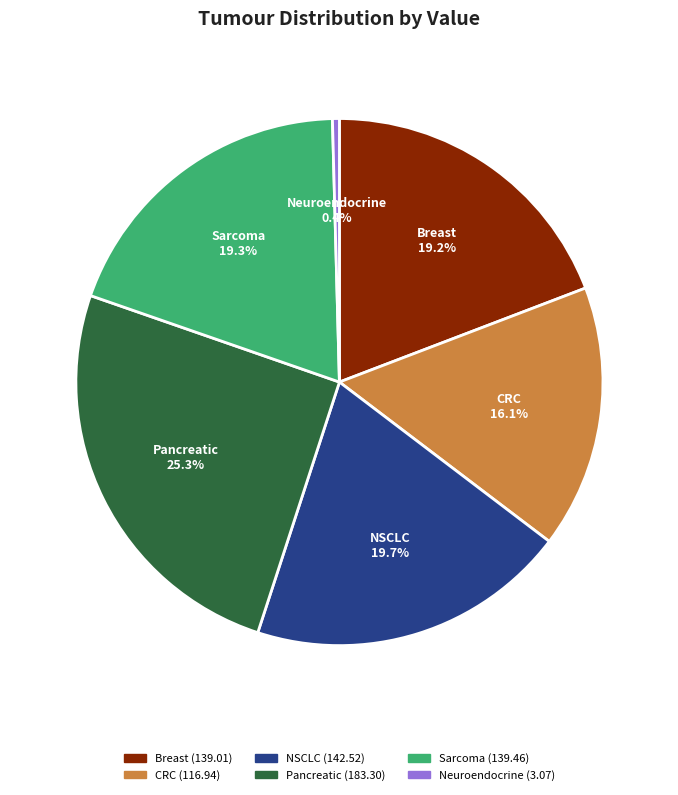

Does any single category account for the majority?

No